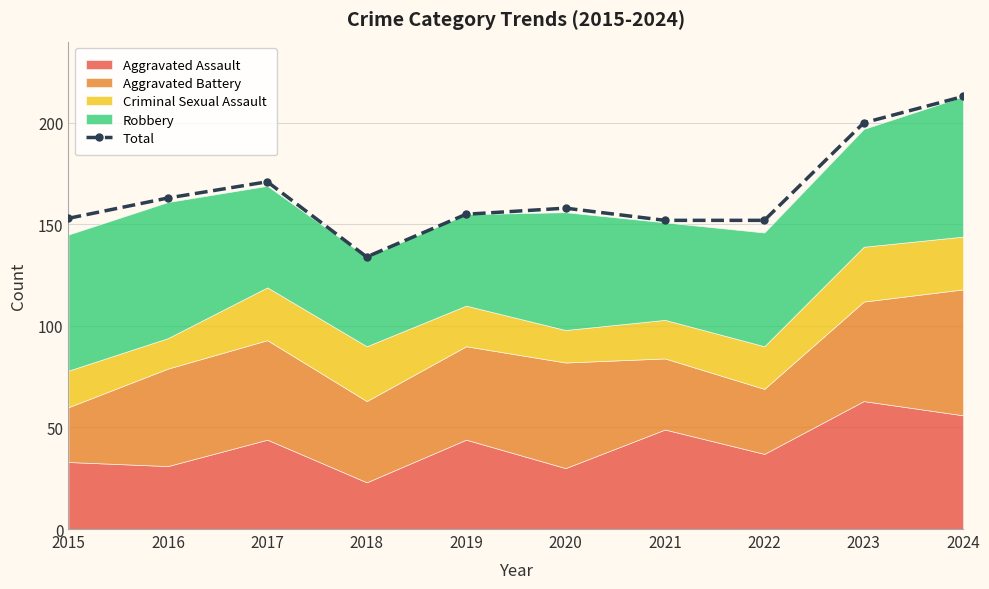

Does the chart have visible grid lines?

Yes